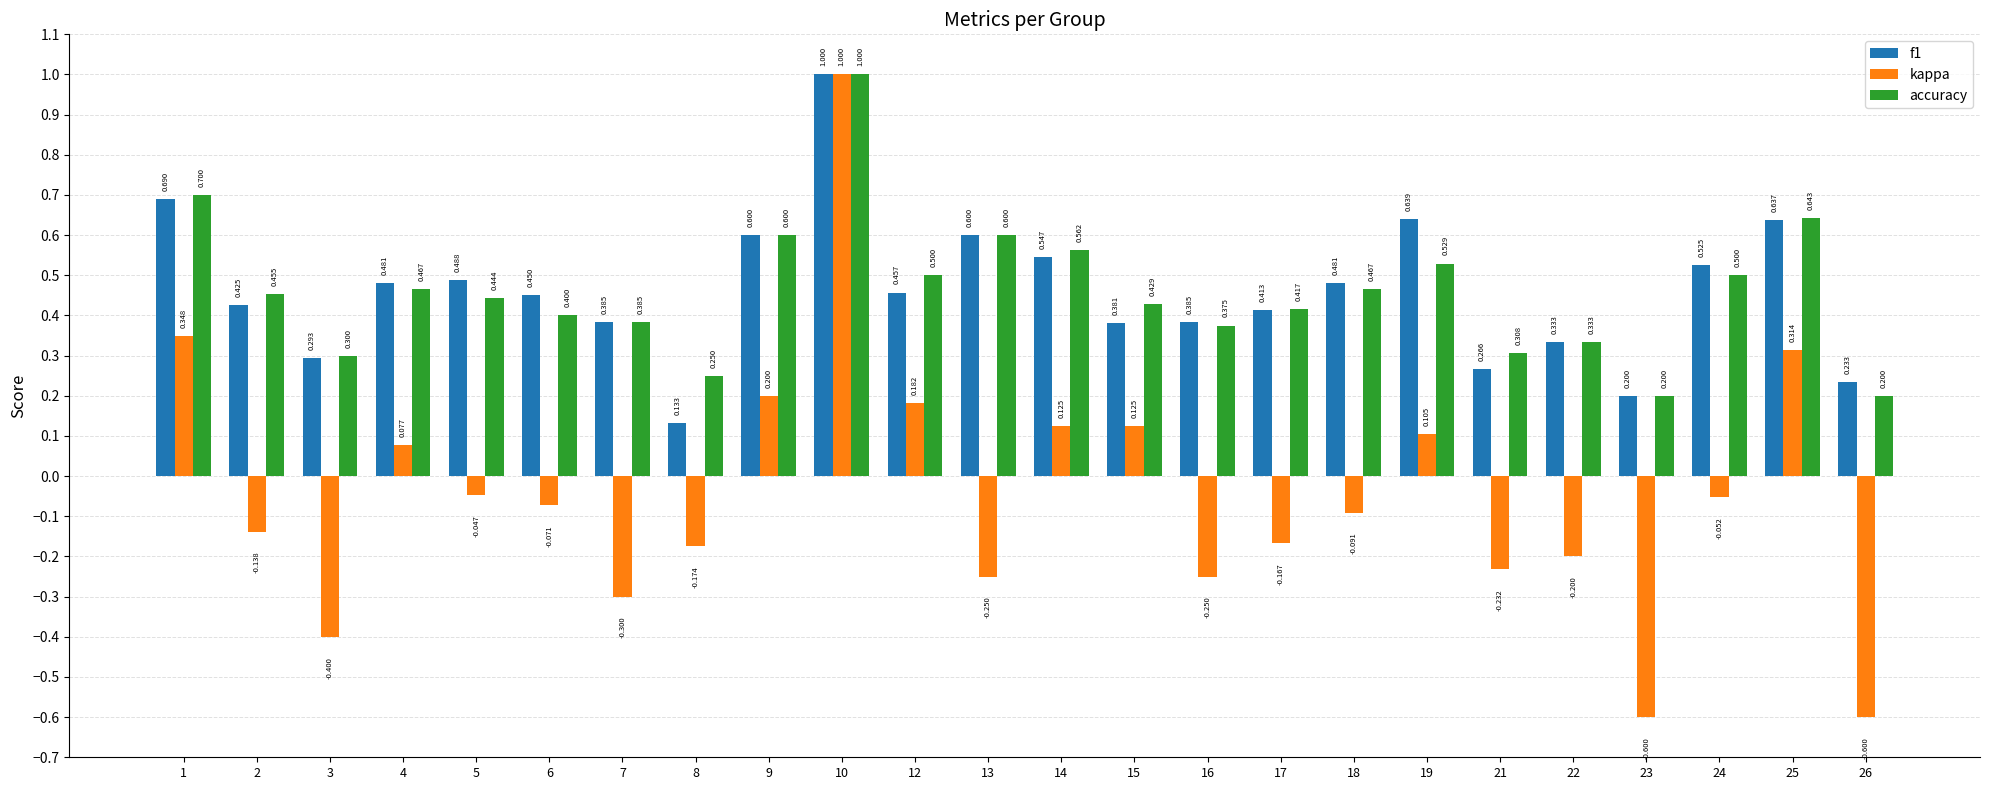

At which category is the sum across all series the highest?

10